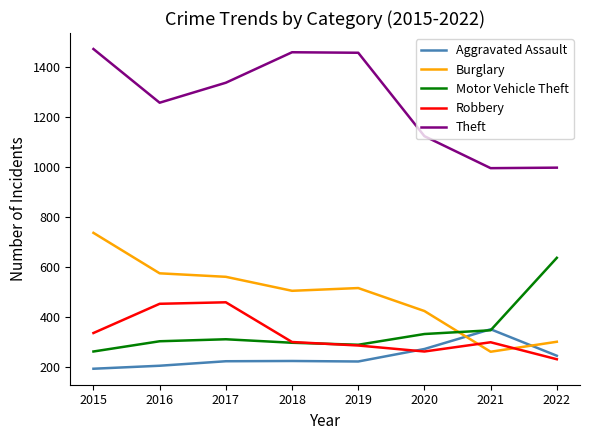

Between 2017 and 2019, which series saw the biggest shift?

Robbery